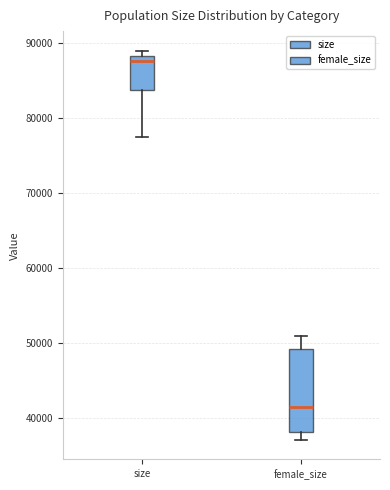

Which box is the tallest, from its lower edge to its upper edge?

female_size